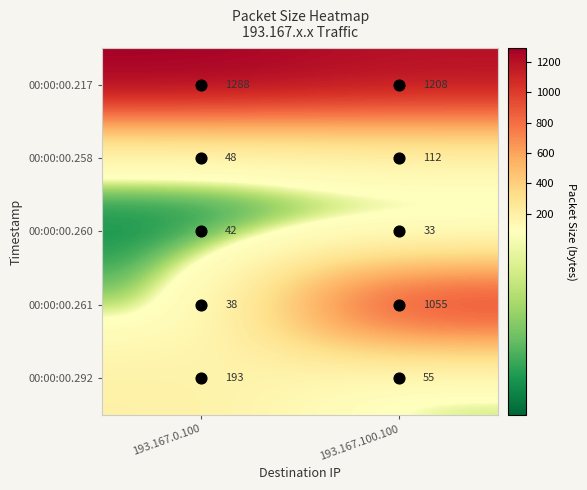

Which series changed the most between 193.167.0.100 and 193.167.100.100?

00:00:00.261